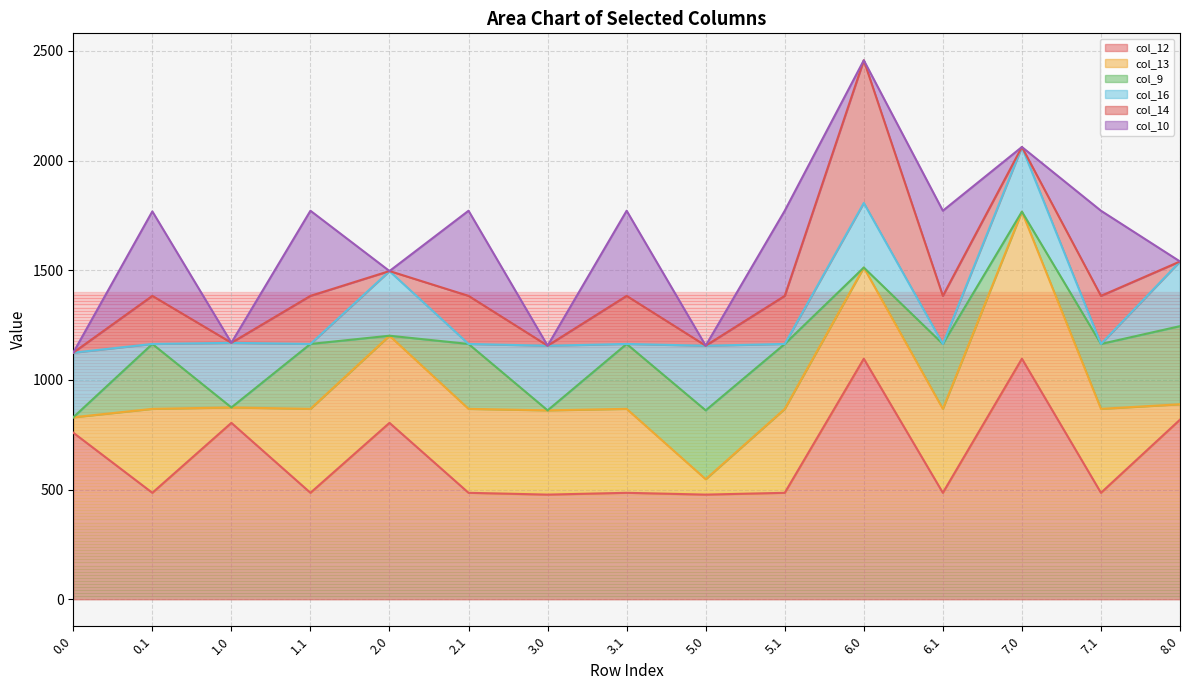

Does the chart have visible grid lines?

Yes